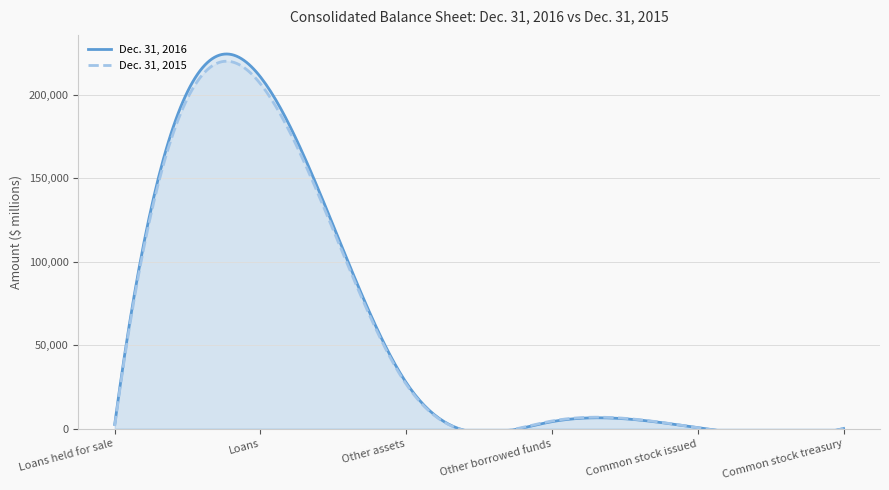

Is the value of Dec. 31, 2015 at Common stock treasury greater than the value of Dec. 31, 2016 at Common stock issued?

No